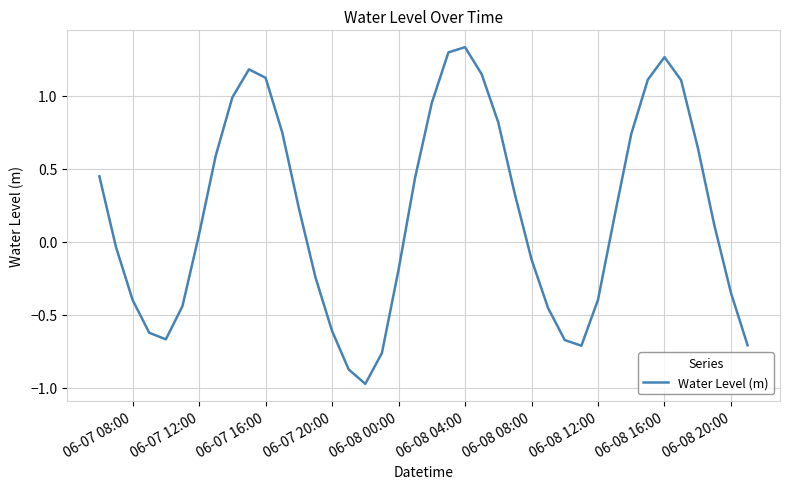

Does the chart display data point markers on the line(s)?

No